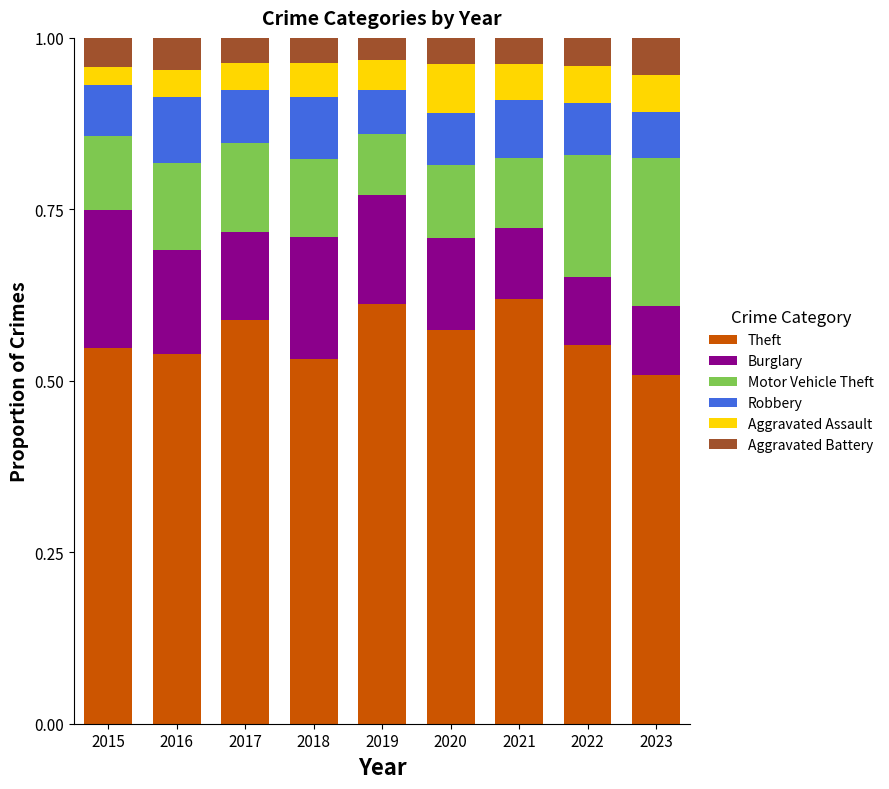

The Theft series shows 0.8 at 2021. True or false?

False